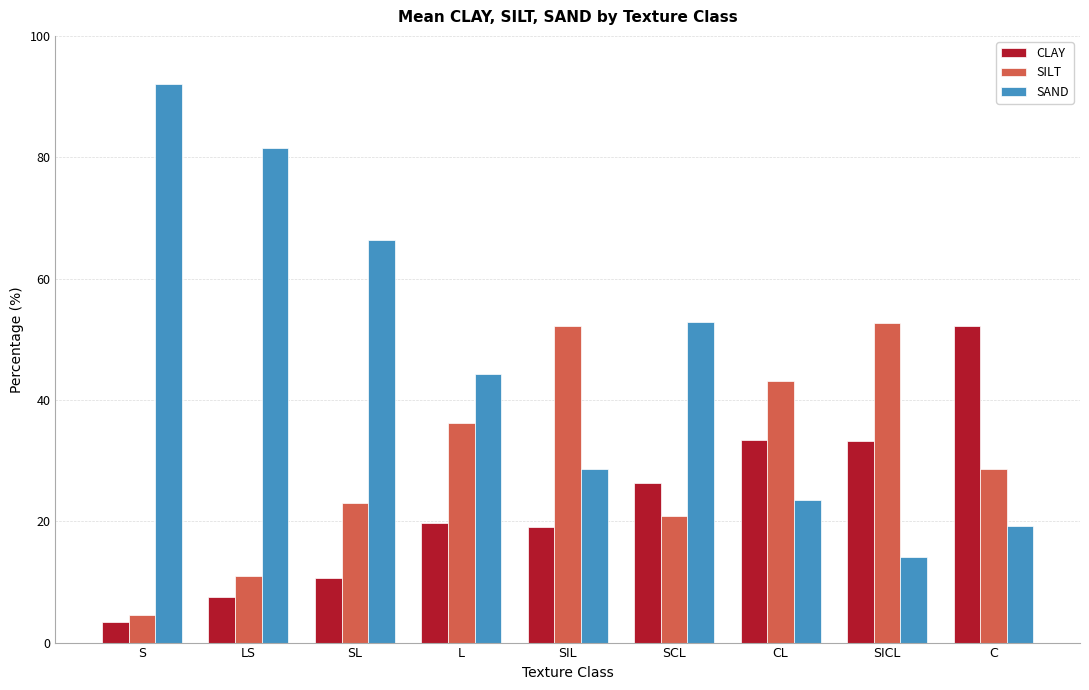

What is the minimum value for SILT?

4.6